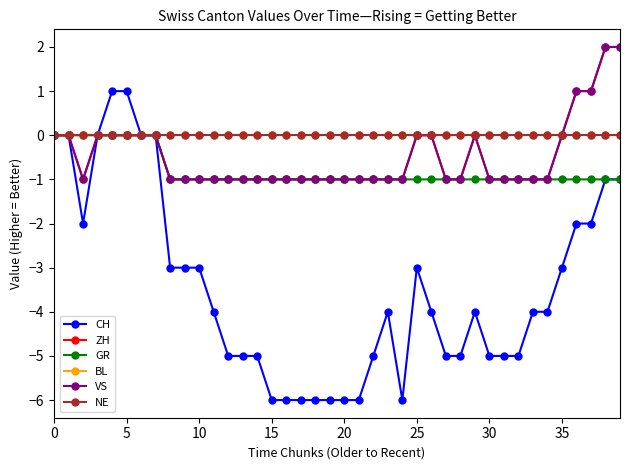

Is this an area chart (filled region under the line)?

No